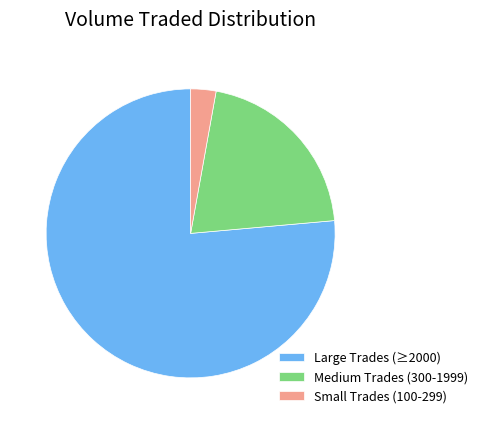

Combined, do Large Trades (≥2000) and Small Trades (100-299) account for over 50%?

Yes